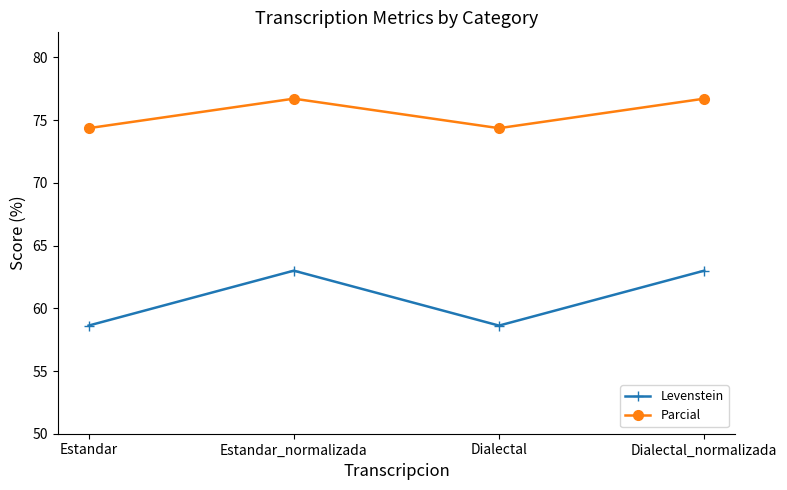

How many Levenstein values are between 58 and 63?

4